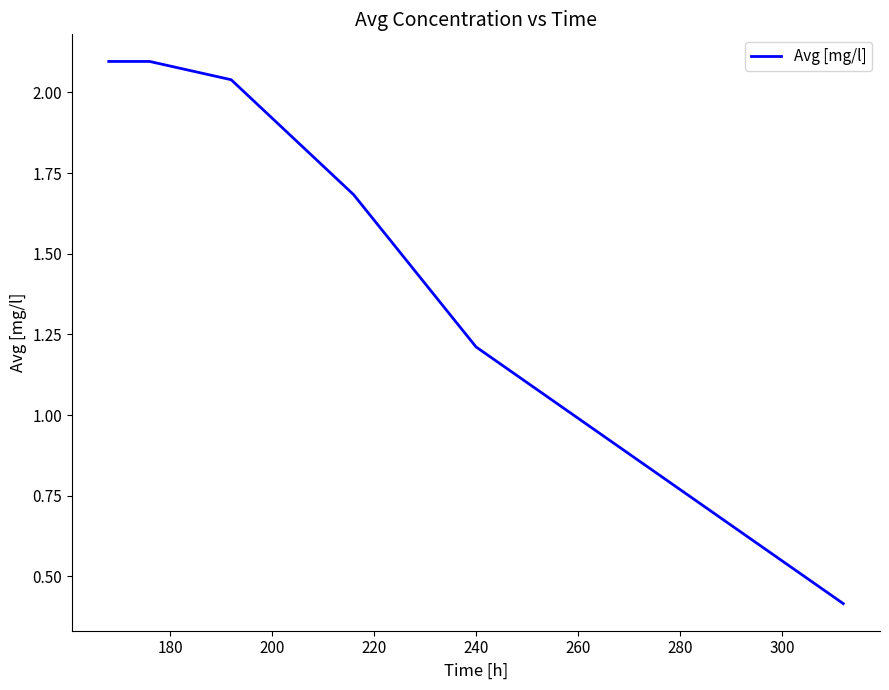

True or false: the data has more than 2 interior local peaks.

False